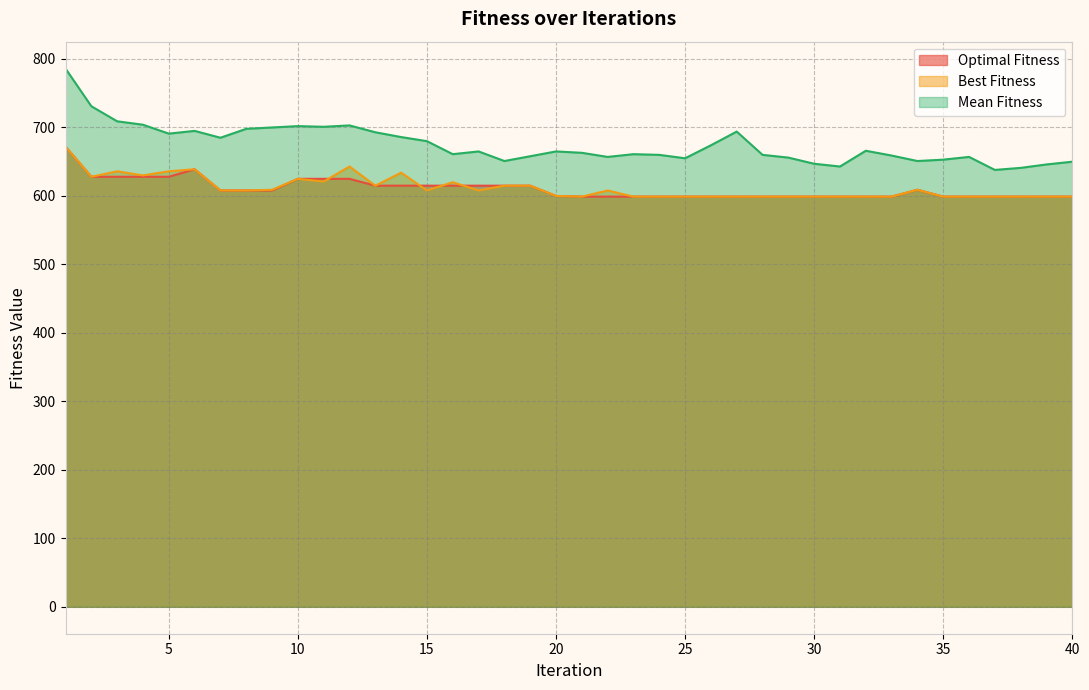

At which label does Best Fitness reach its minimum?

21